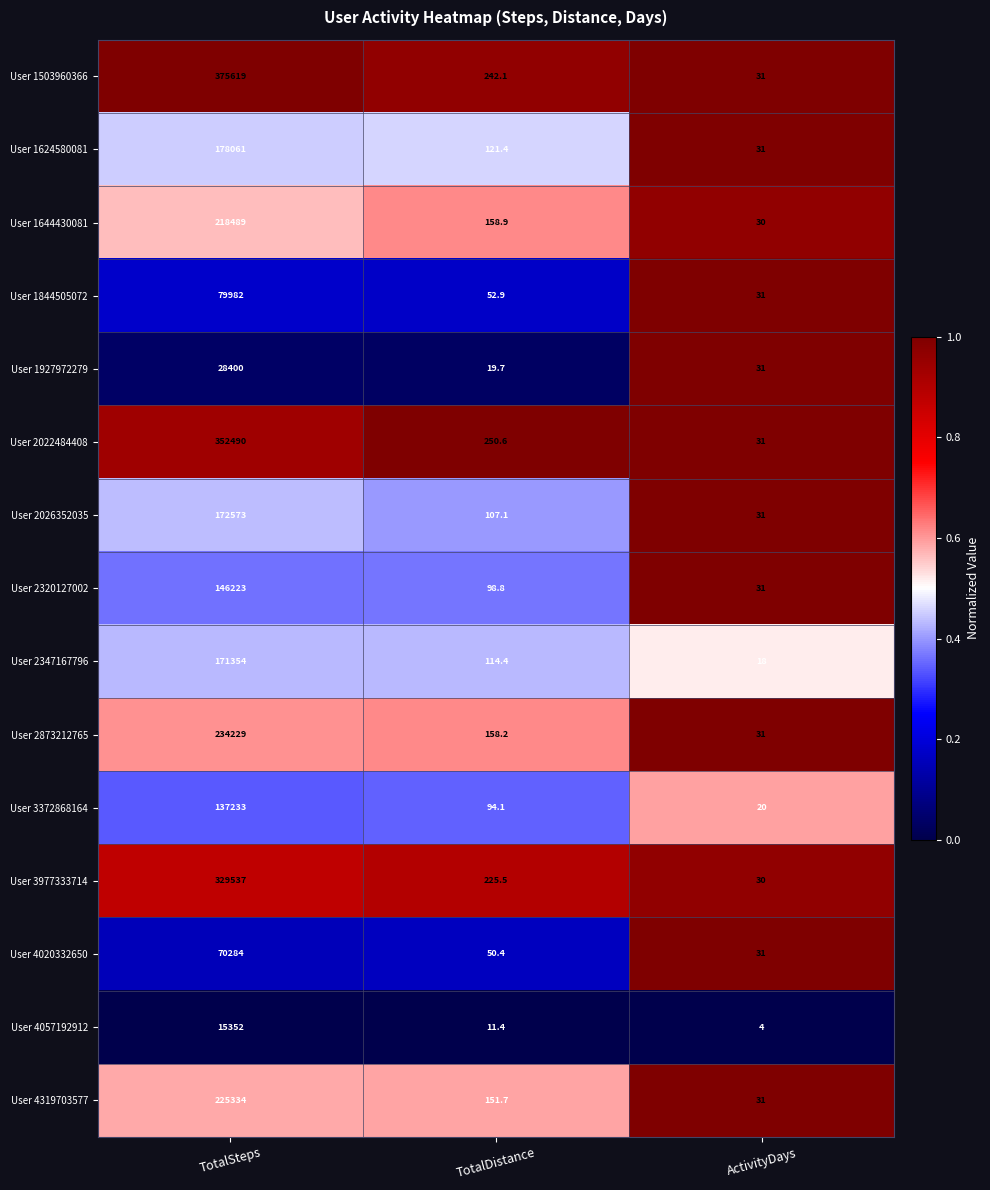

What value does the User 1927972279 series have at TotalDistance?

19.7